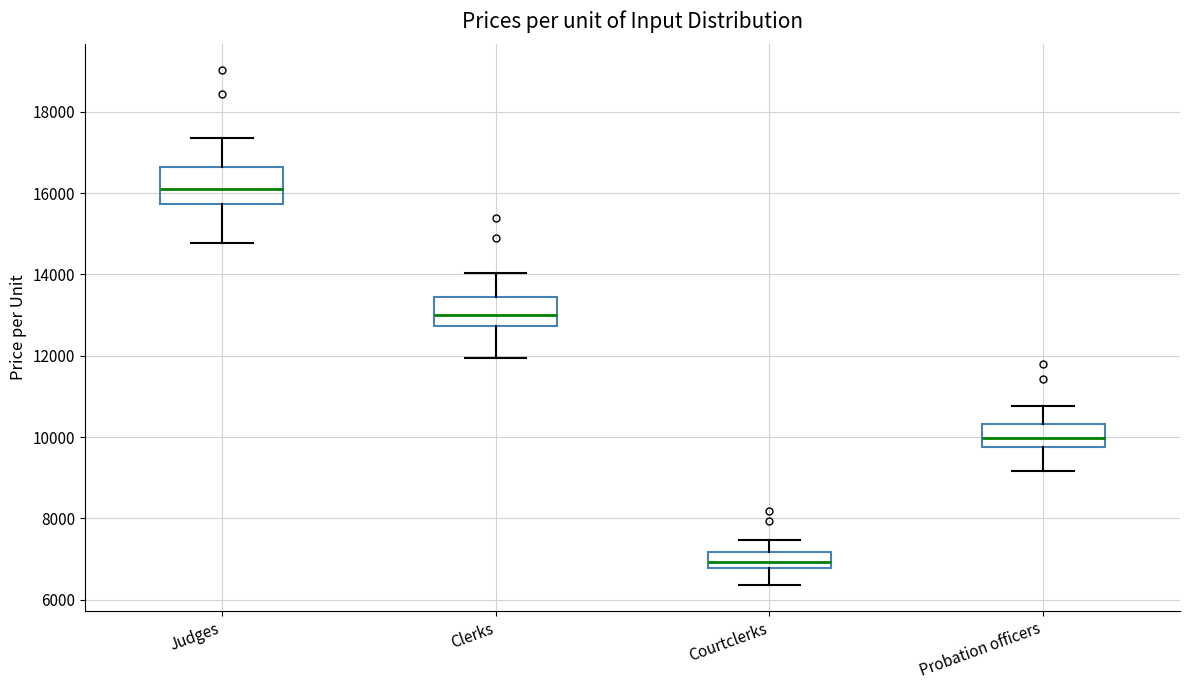

Which box has the lowest median line?

Courtclerks